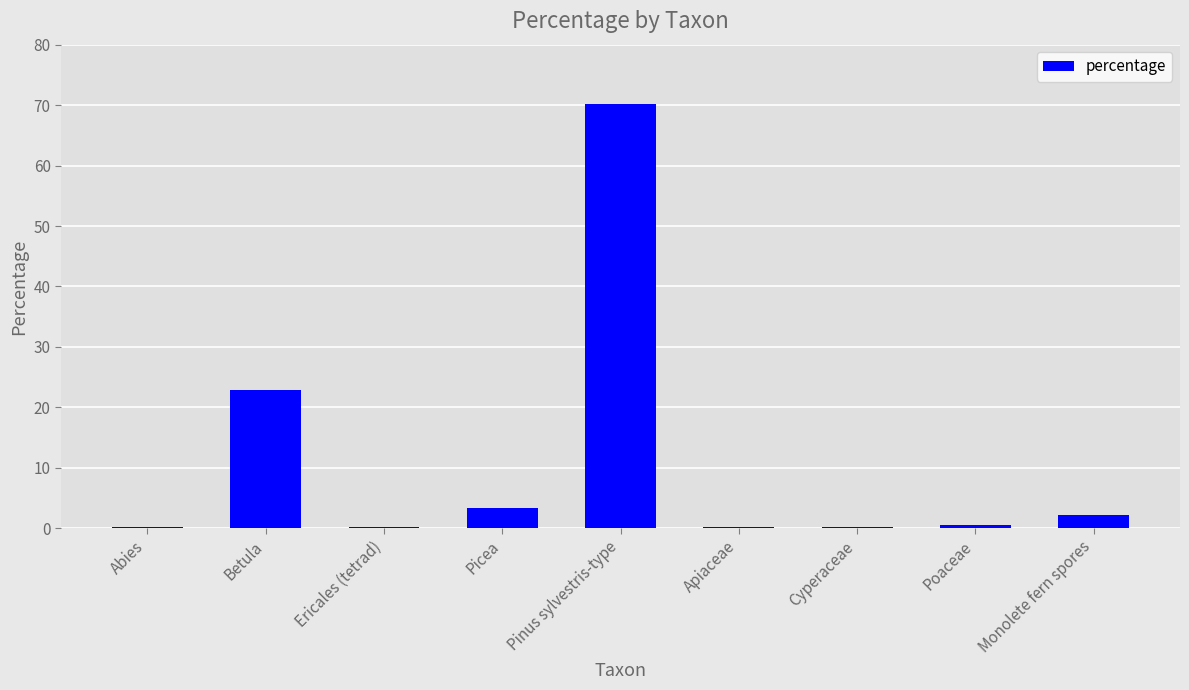

True or false: the data shows 22.9 at Betula.

True